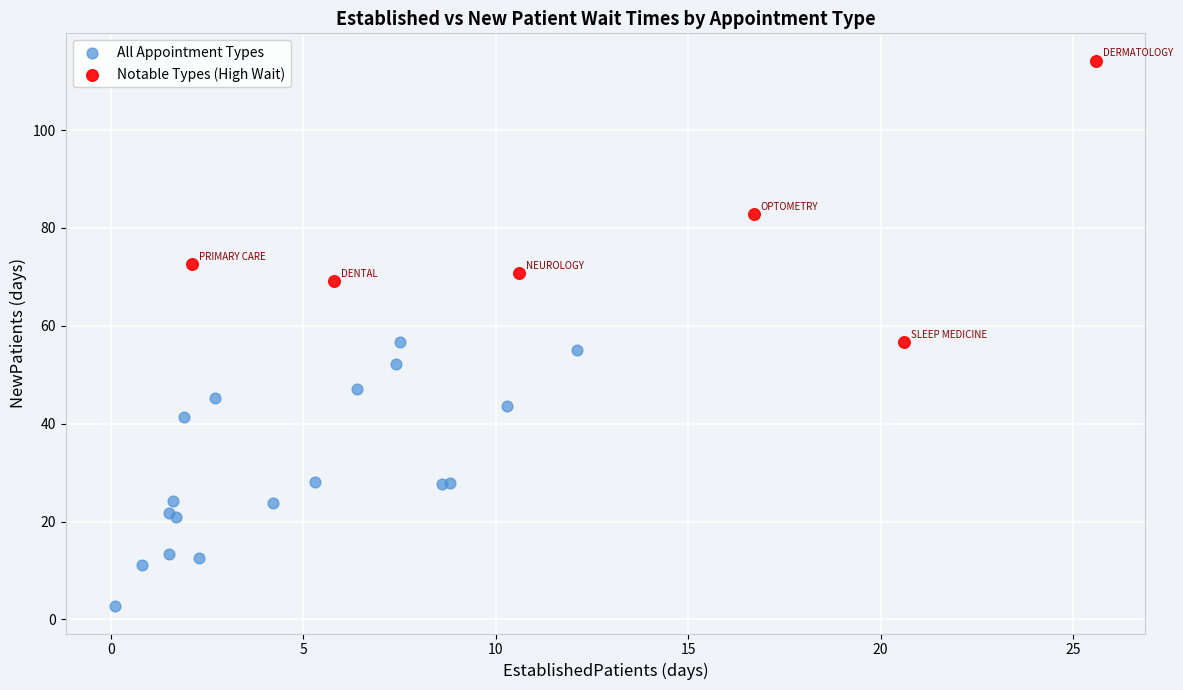

Which series contains the lowest Y value?

All Appointment Types